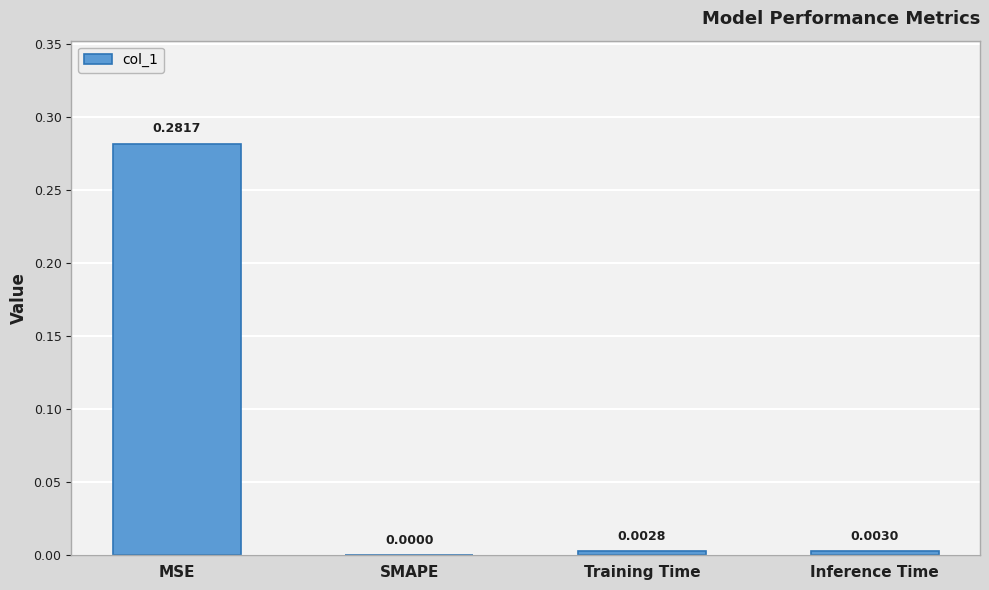

Between SMAPE and Inference Time, which is larger?

Inference Time